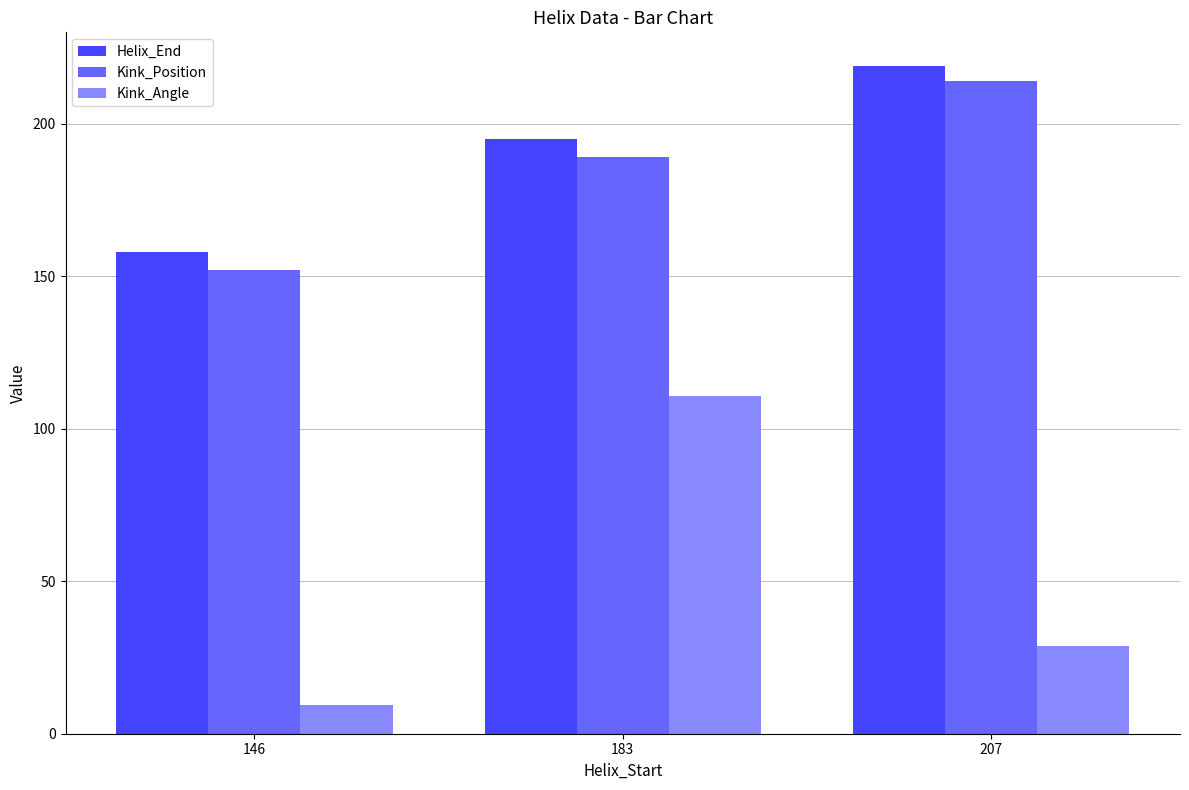

Is the value of Helix_End at 183 greater than the value of Kink_Angle at 183?

Yes